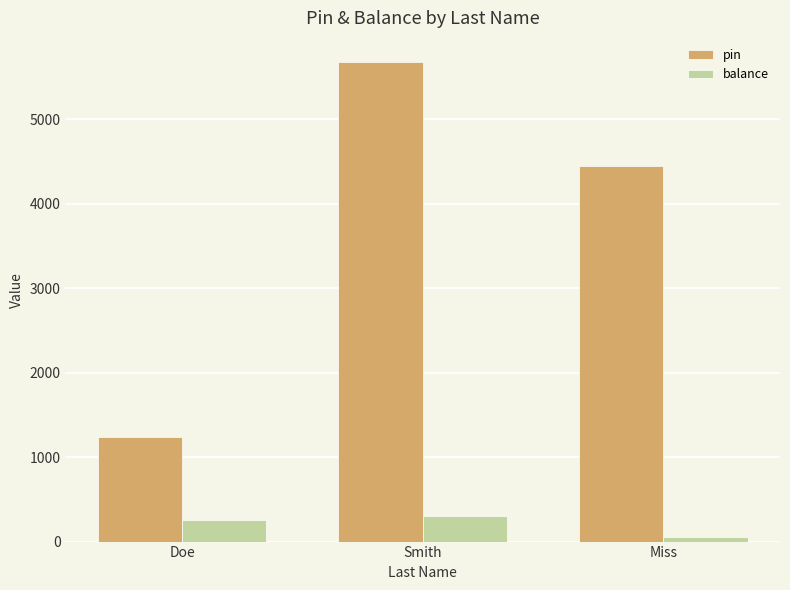

List the series in order of their overall mean, highest first.

pin, balance